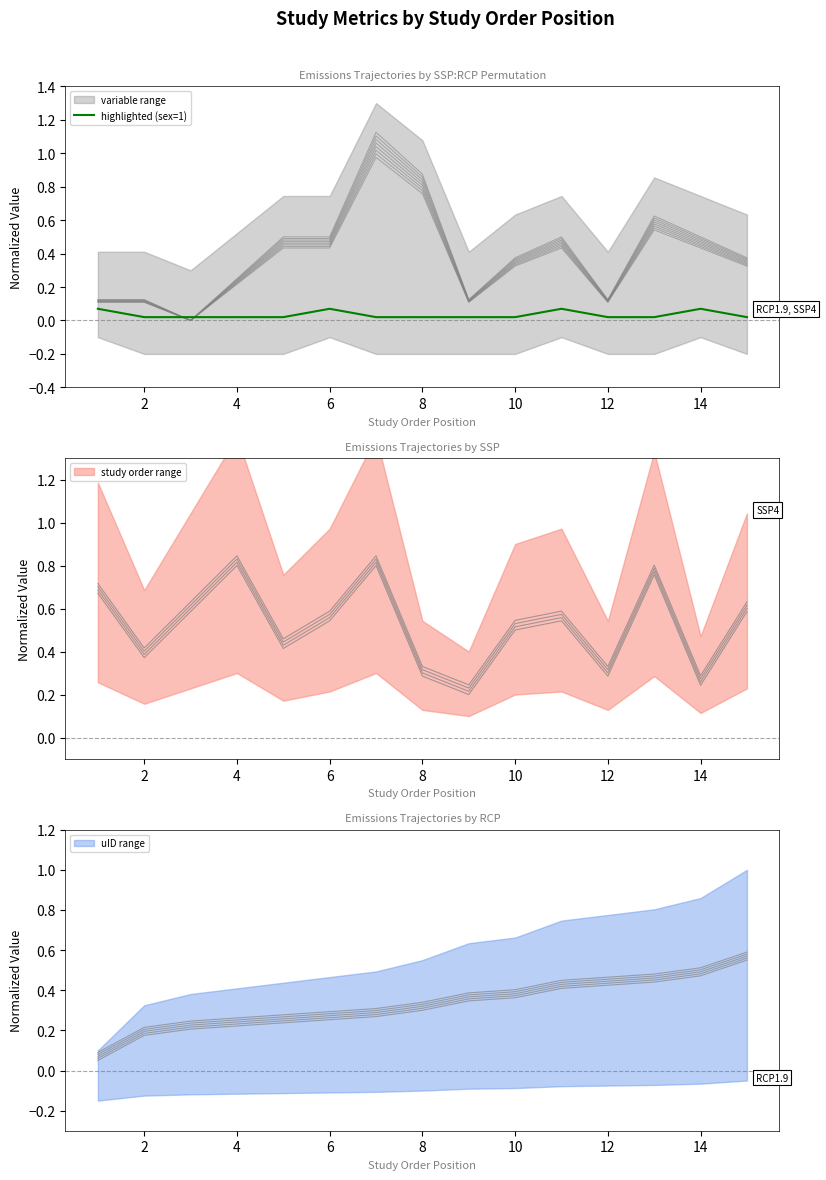

What is the label of the 1st point from the right?

14